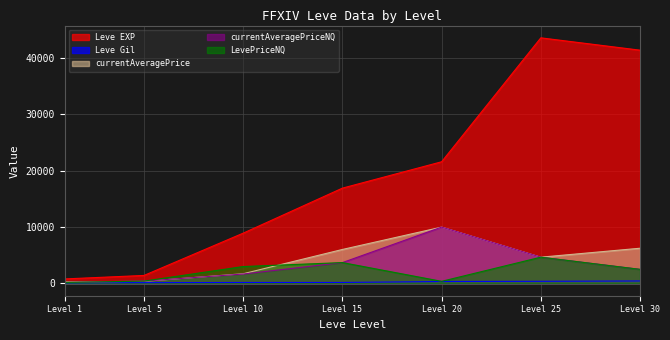

Which series has the largest total across all categories?

Leve EXP